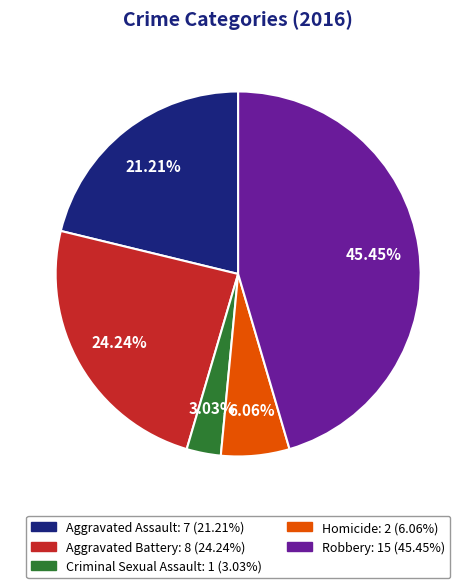

How many slices are in this pie chart?

5